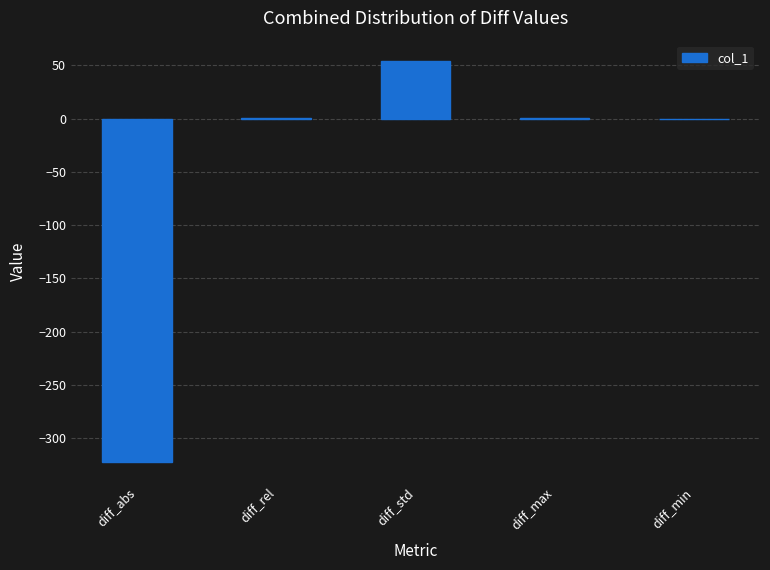

What is the change in value from diff_max to diff_min?

-0.2